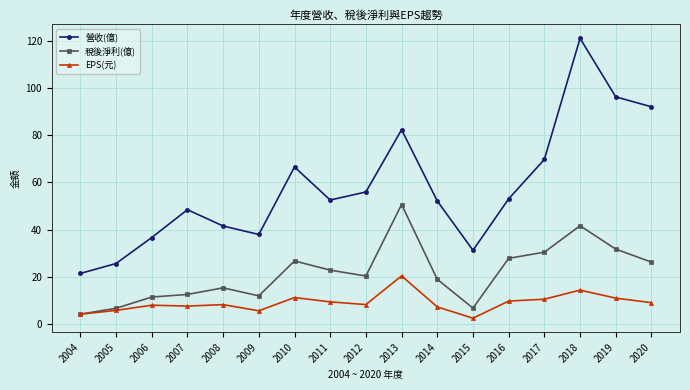

What is the maximum value for 營收(億)?

121.0